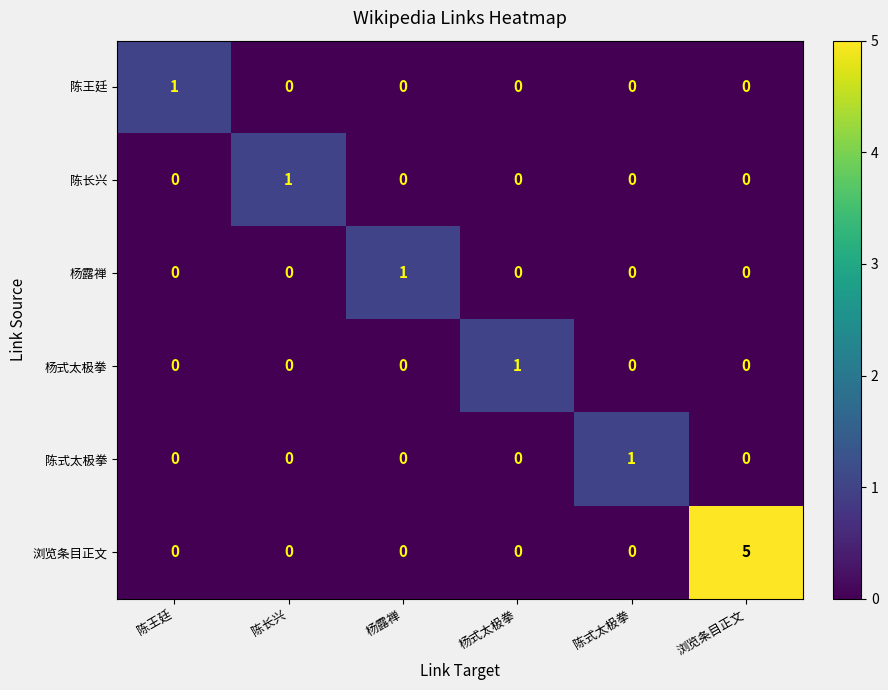

Which series has the largest total across all categories?

浏览条目正文